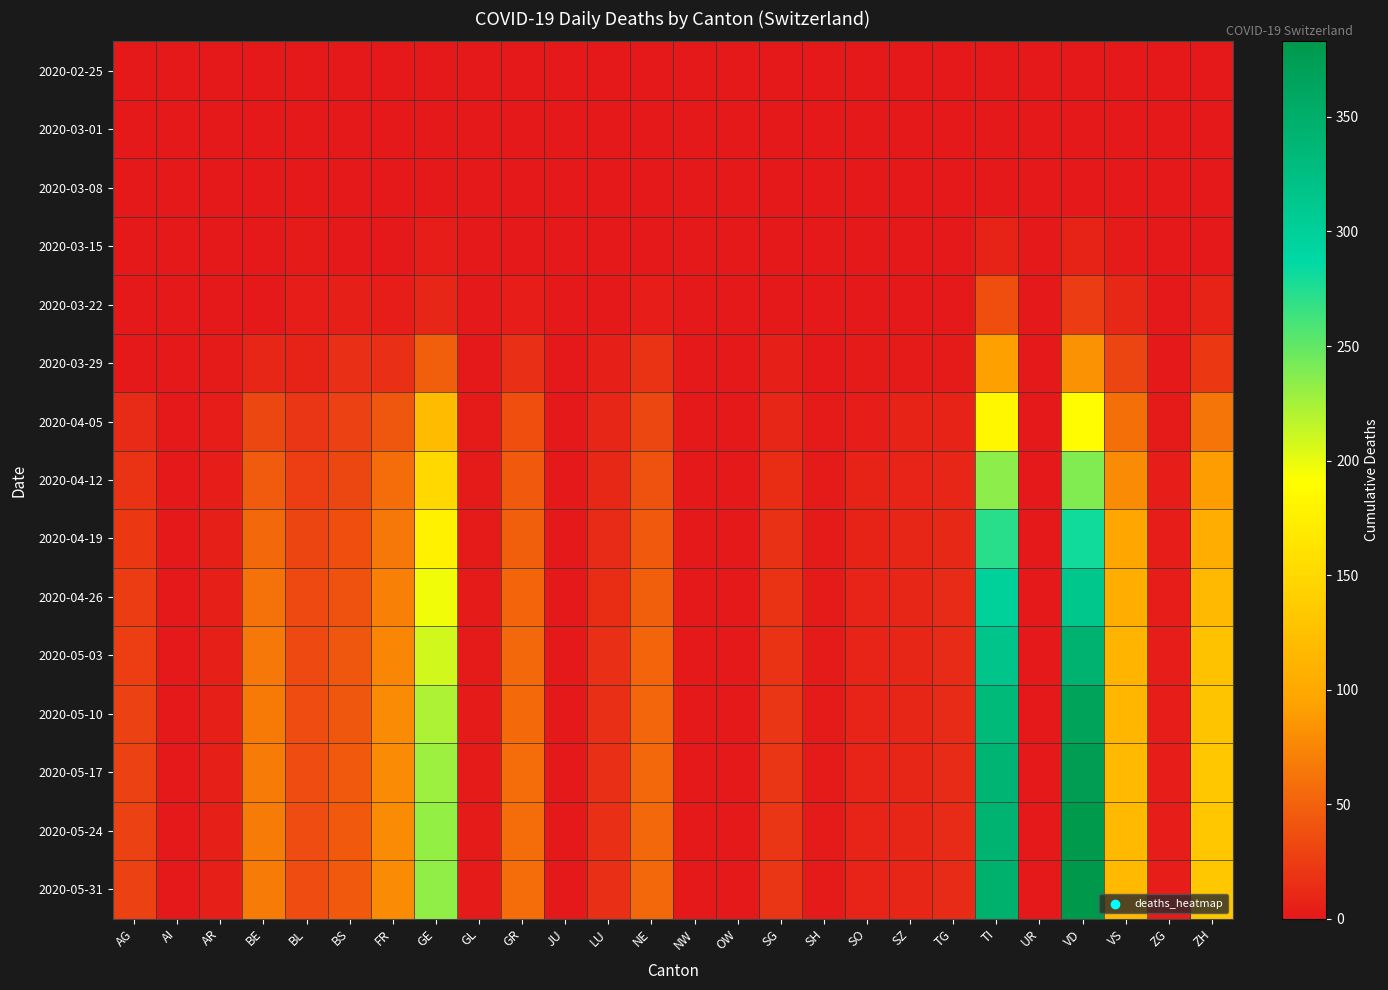

List the series in order of their peak value, highest first.

2020-05-31, 2020-05-24, 2020-05-17, 2020-05-10, 2020-05-03, 2020-04-26, 2020-04-19, 2020-04-12, 2020-04-05, 2020-03-29, 2020-03-22, 2020-03-15, 2020-03-08, 2020-02-25, 2020-03-01